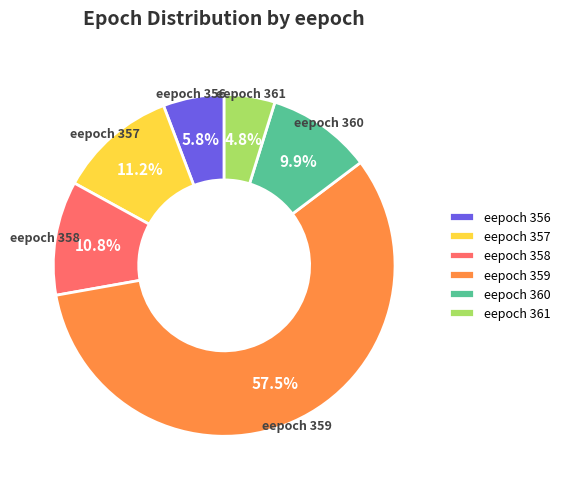

Is the sum of eepoch 360 and eepoch 356 greater than half?

No